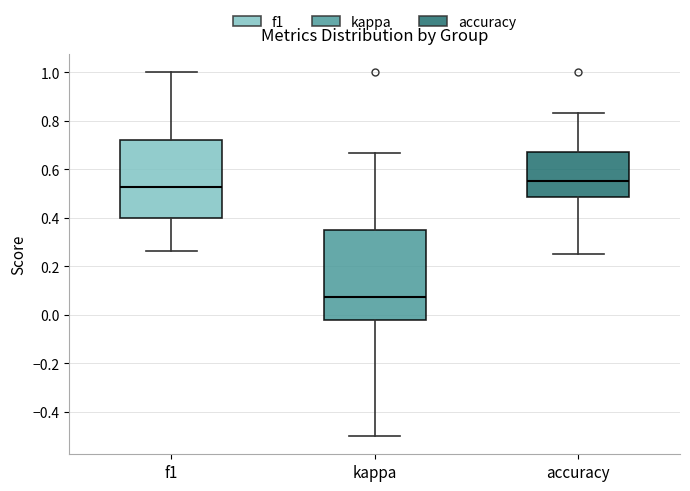

Reading left to right, read every box against the y-axis: the position of its median line, the range the box covers, and the ends of its whiskers. The values are not printed on the chart, so give them approximately, as read against the axis.

f1: median 0.52, box 0.40 to 0.72, whiskers 0.26 to 1.00
kappa: median 0.08, box -0.02 to 0.34, whiskers -0.50 to 0.66
accuracy: median 0.56, box 0.48 to 0.68, whiskers 0.26 to 0.84